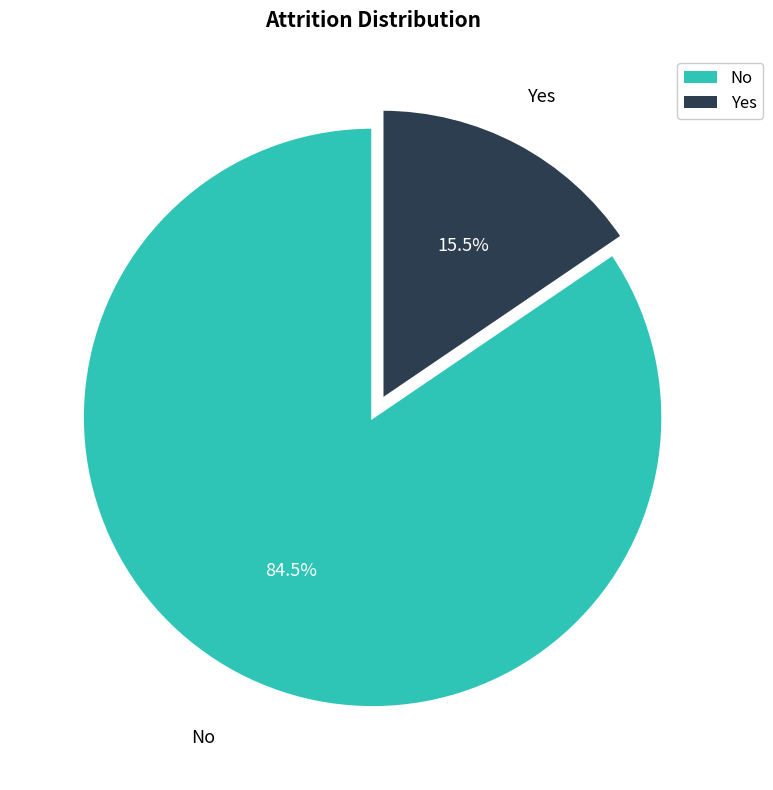

Which has a higher value, Yes or No?

No